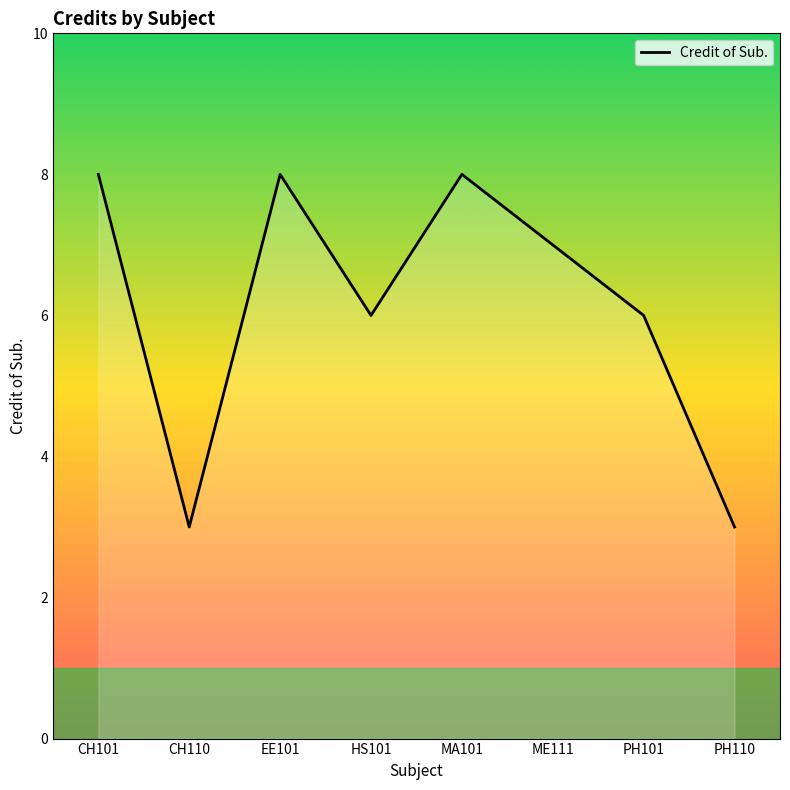

True or false: the data shows 2 at PH110.

False